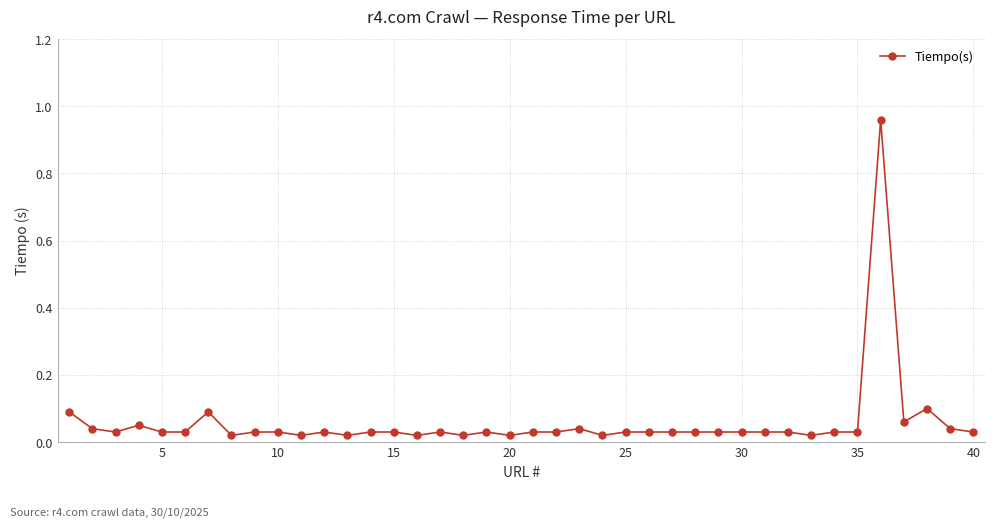

Does the chart display data point markers on the line(s)?

Yes